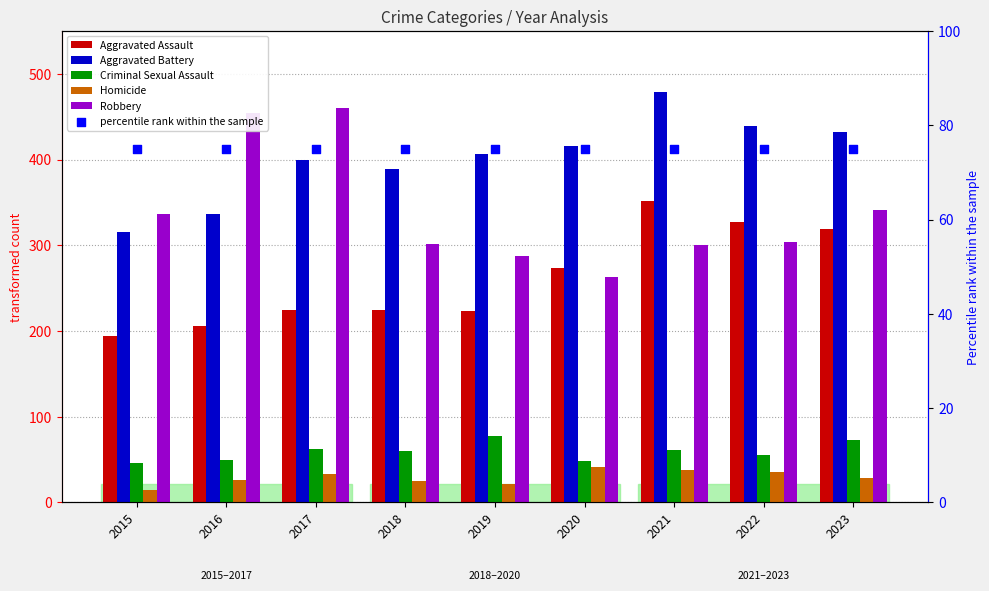

At how many categories does at least one series exceed 227?

9